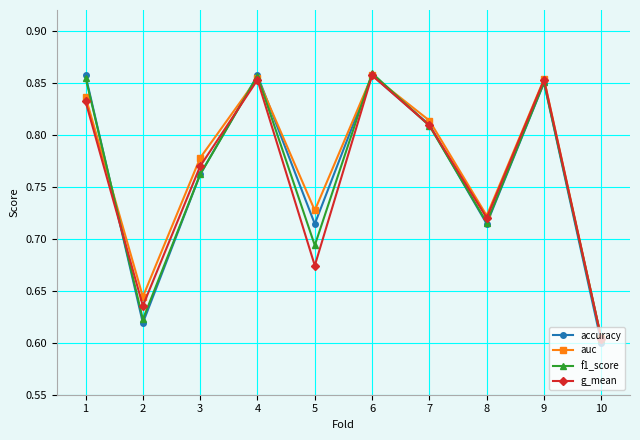

What is the difference between the maximum and minimum values in the auc series?

0.3